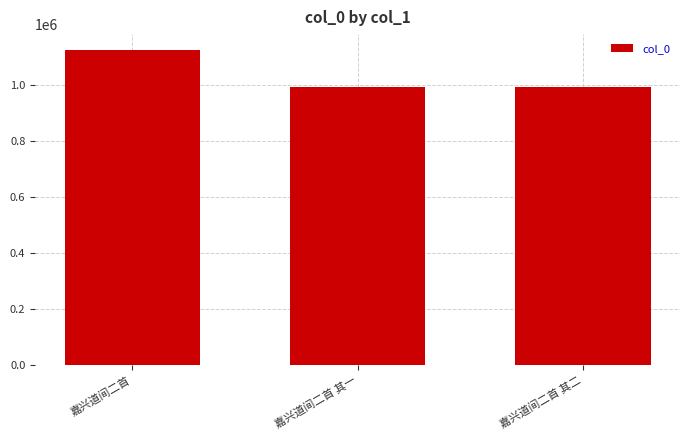

What is the change in value from 嘉兴道间二首 to 嘉兴道间二首 其二?

-132185